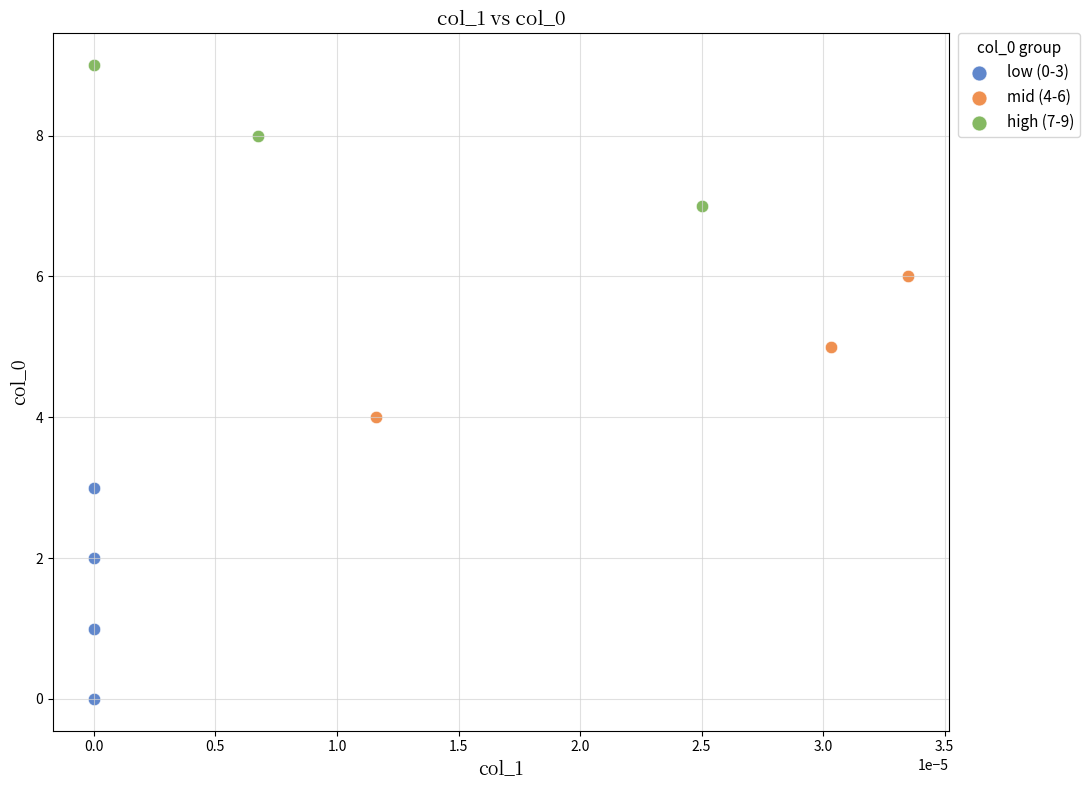

Which series reaches the maximum Y coordinate?

high (7-9)